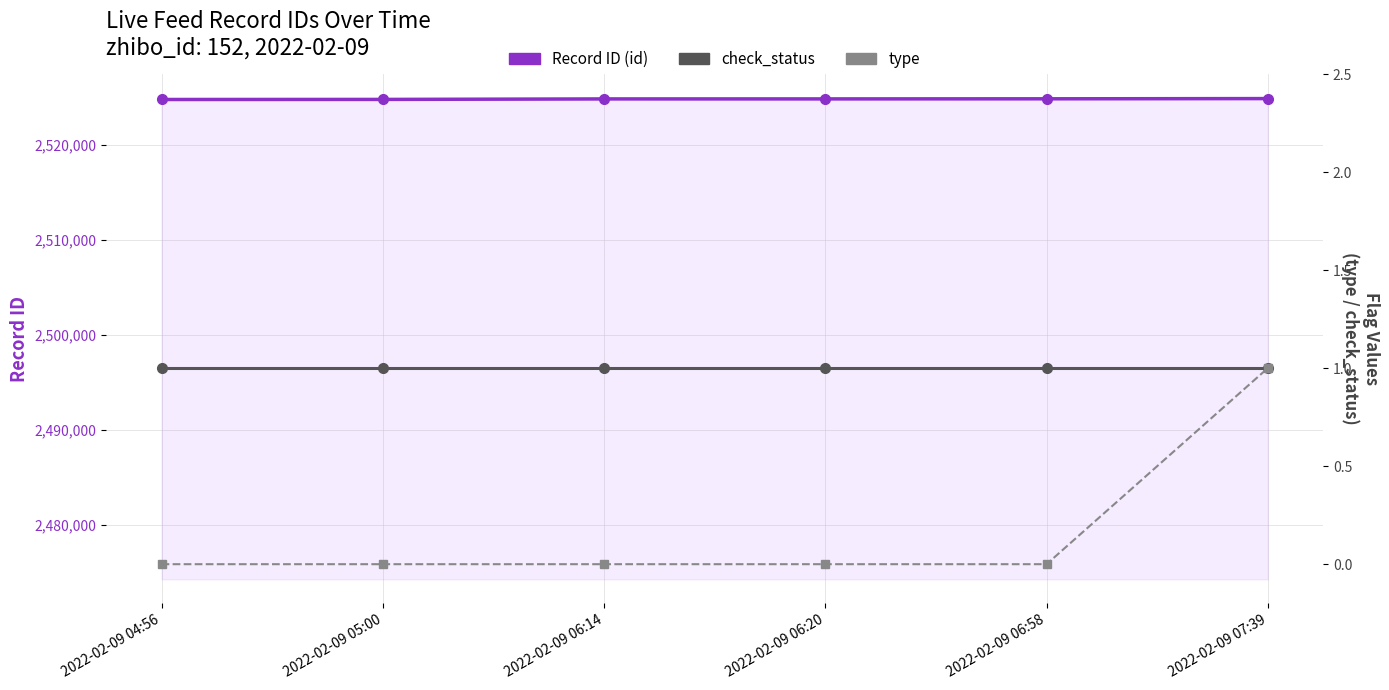

What is the sum of the Record ID (id) values at 2022-02-09 05:00 and 2022-02-09 06:14?

5049683